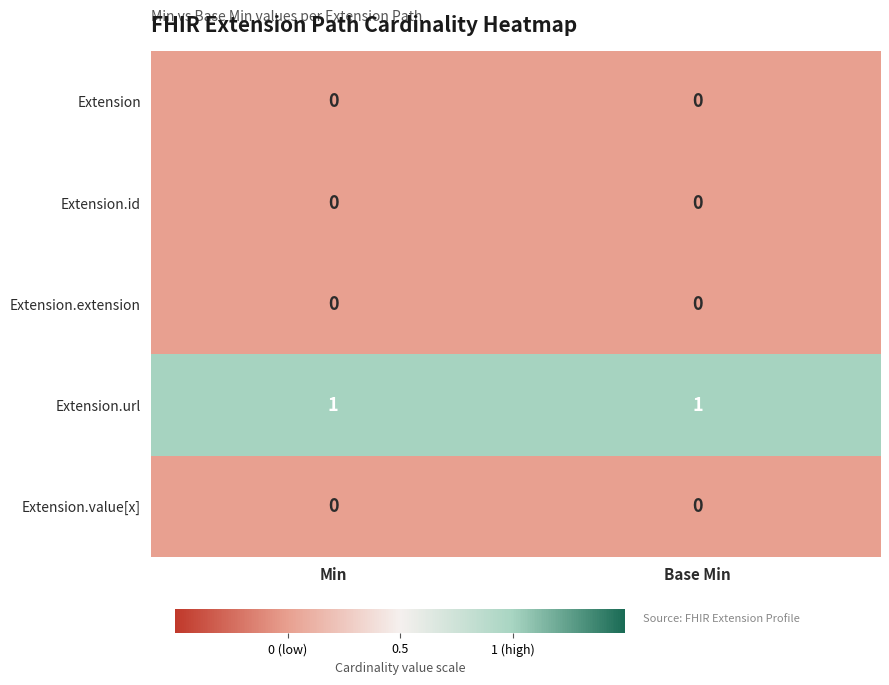

Is the value of Extension.url at Min greater than the value of Extension at Min?

Yes